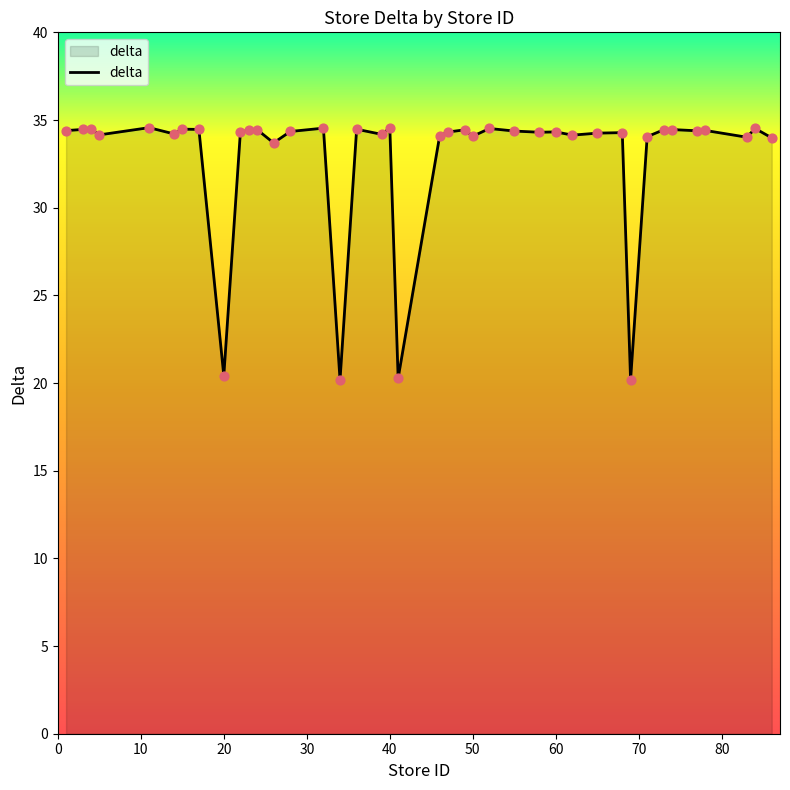

What is the smallest value displayed?

20.2